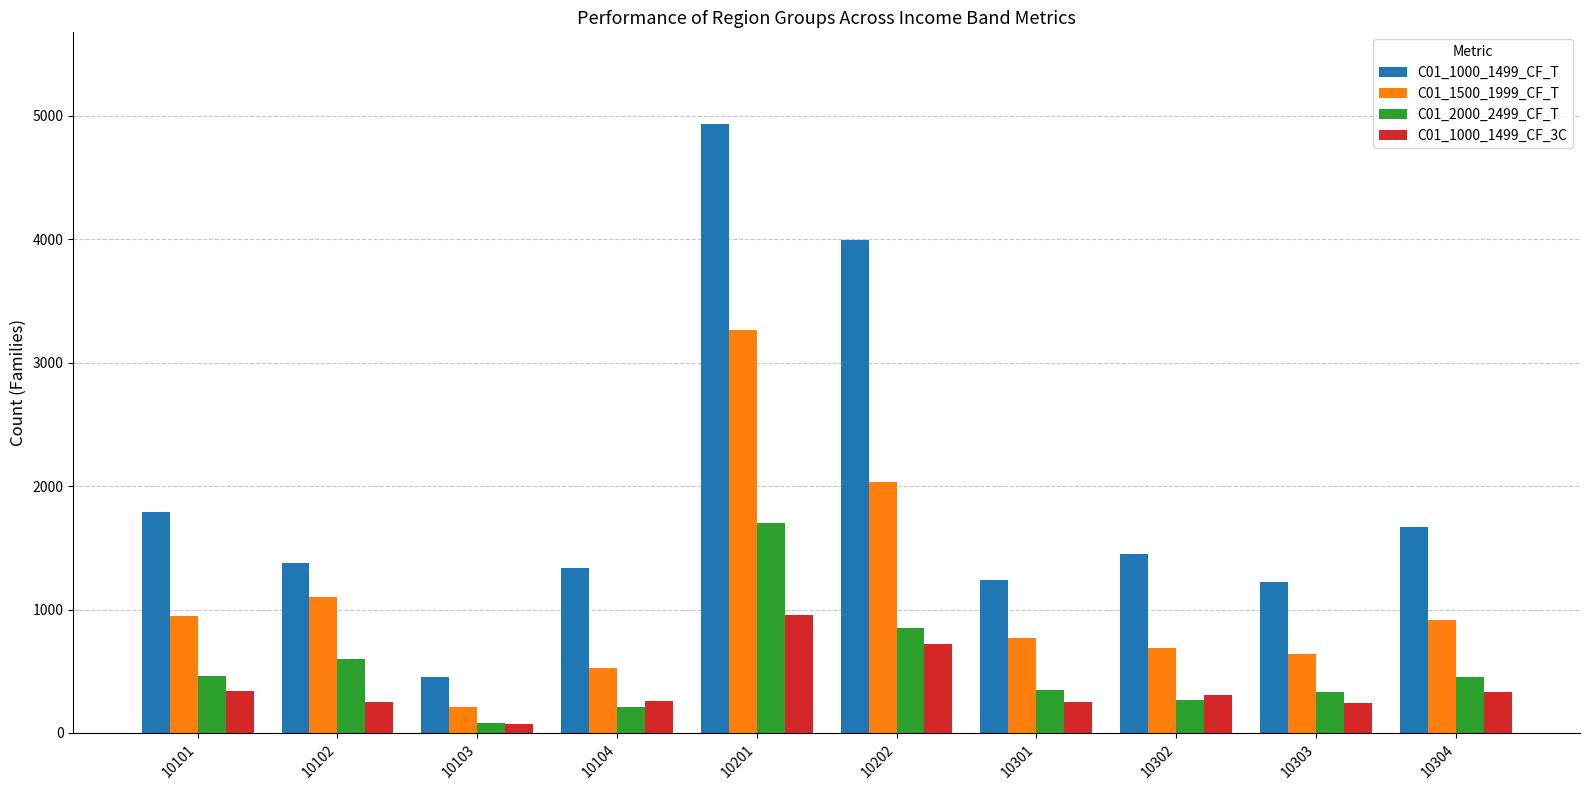

At which category does the chart reach its minimum across all series?

10103